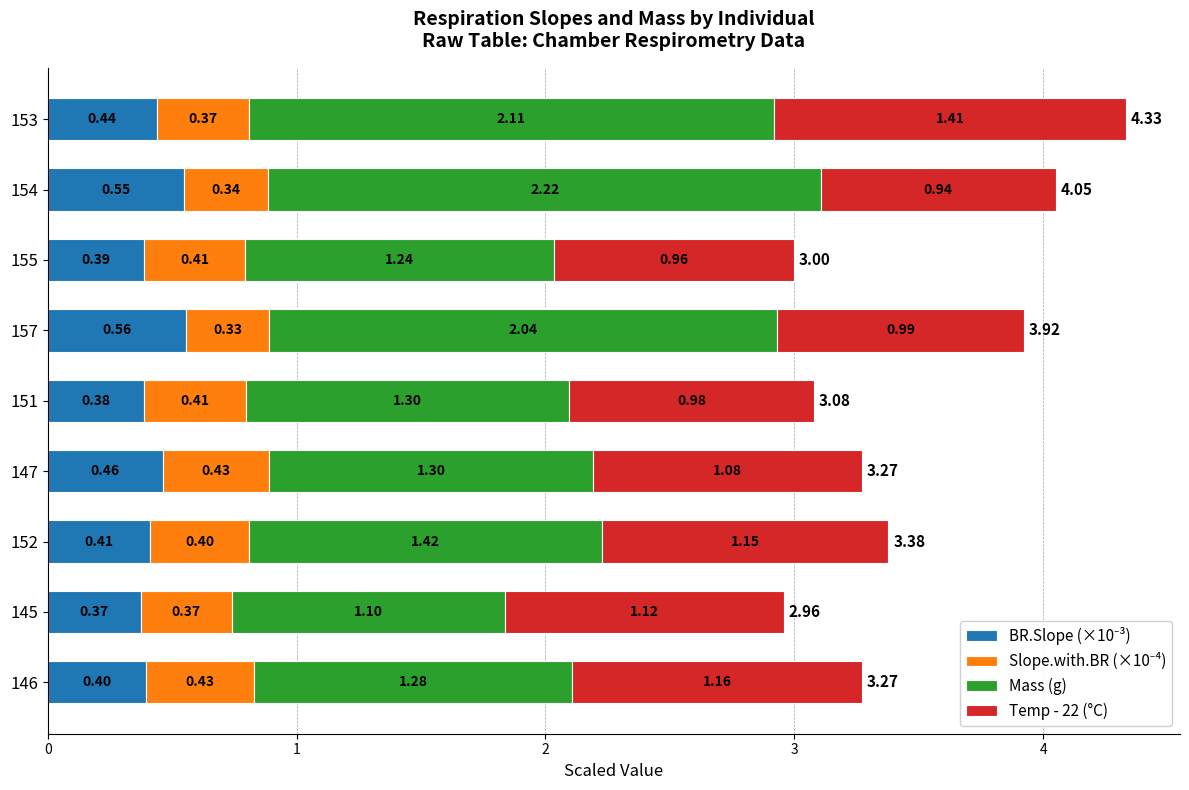

At which category is the sum across all series the highest?

153